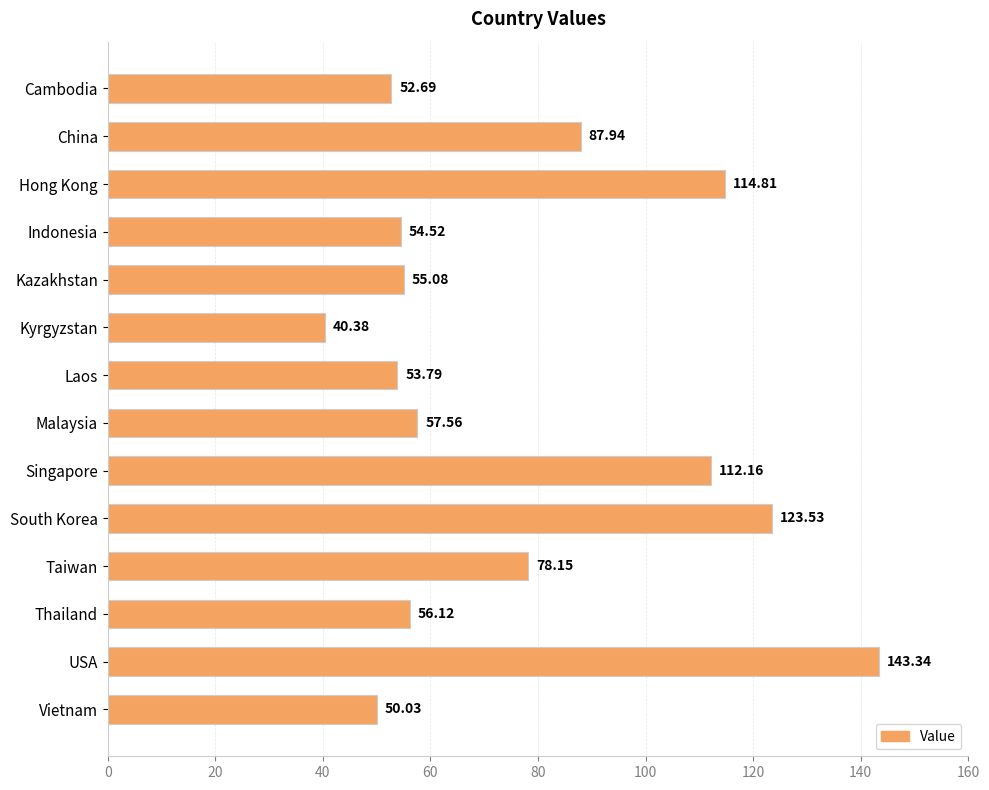

Which category has the lowest value across all series?

Kyrgyzstan